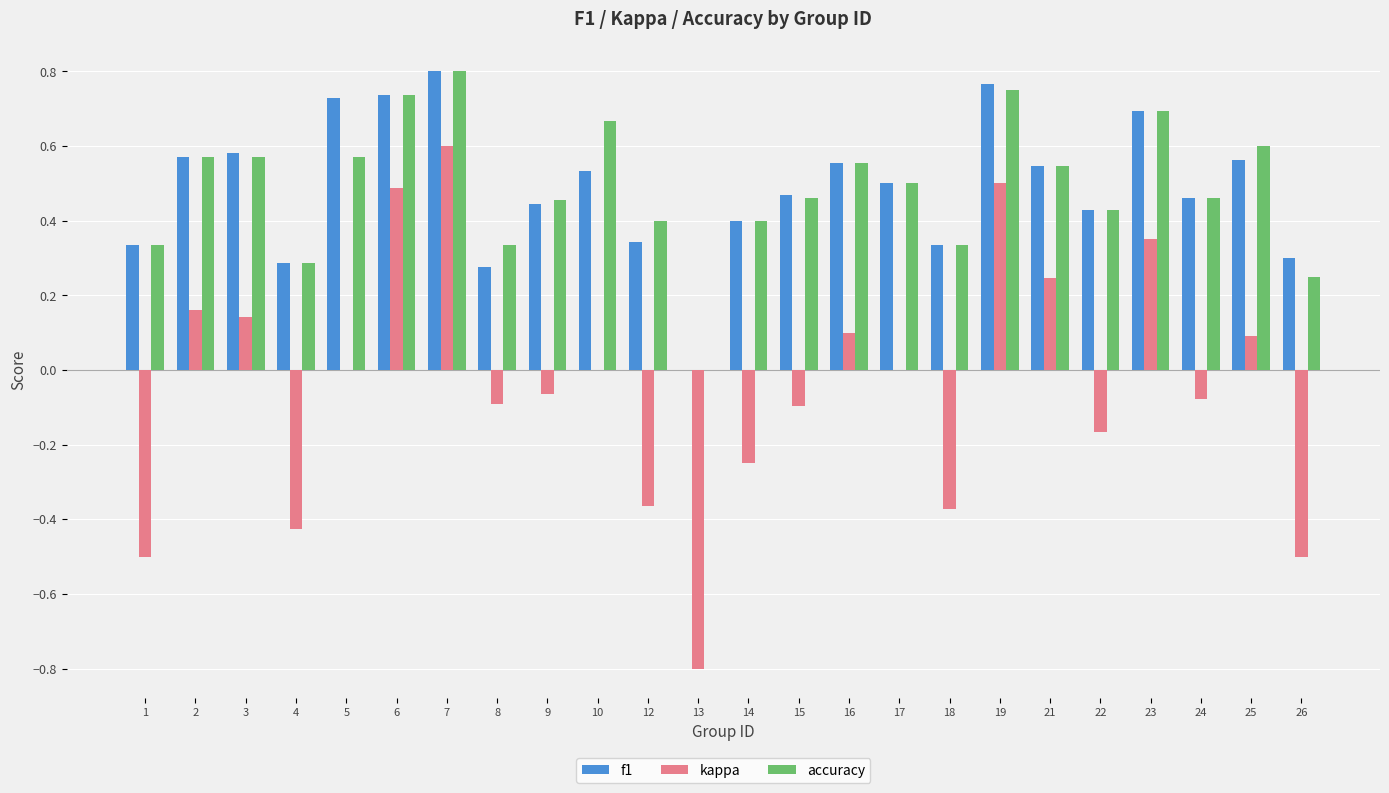

Between 1 and 12, which series saw the biggest shift?

kappa